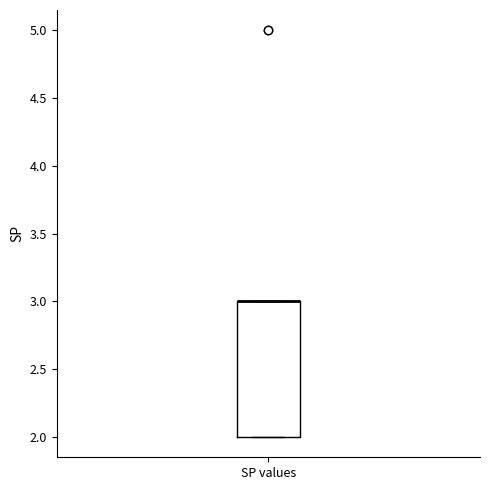

Read this box plot against the y-axis: the position of the median line, the range covered by the box, and the ends of both whiskers. The values are not printed on the chart, so give them approximately, as read against the axis.

median 3 (drawn on the box's upper edge), box 2 to 3, whiskers 2 to 3